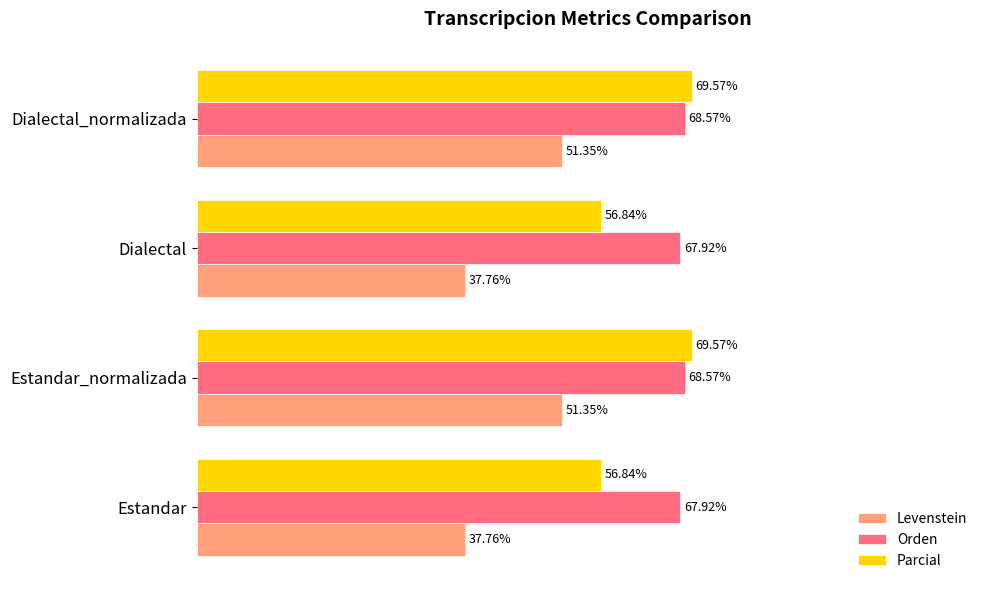

List the series in order of their overall mean, highest first.

Orden, Parcial, Levenstein